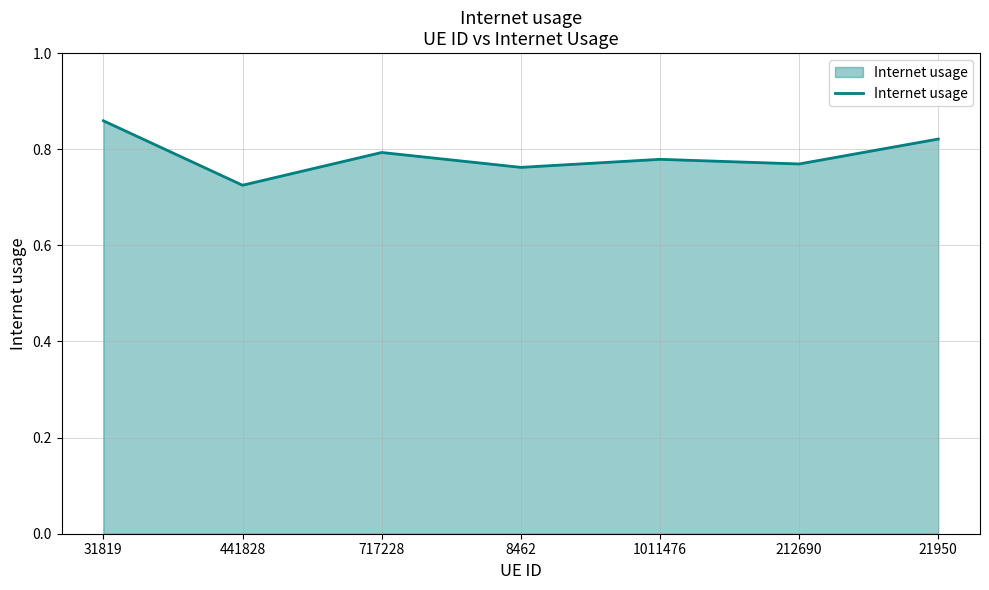

At which label is the value closest to 0?

441828